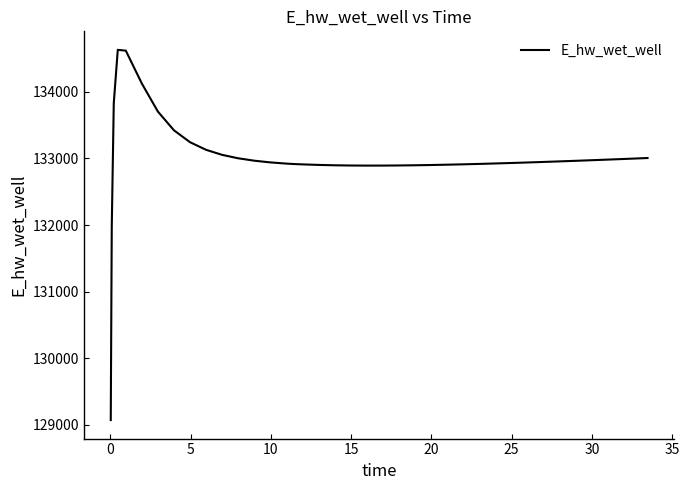

What is the greatest value displayed?

134631.3